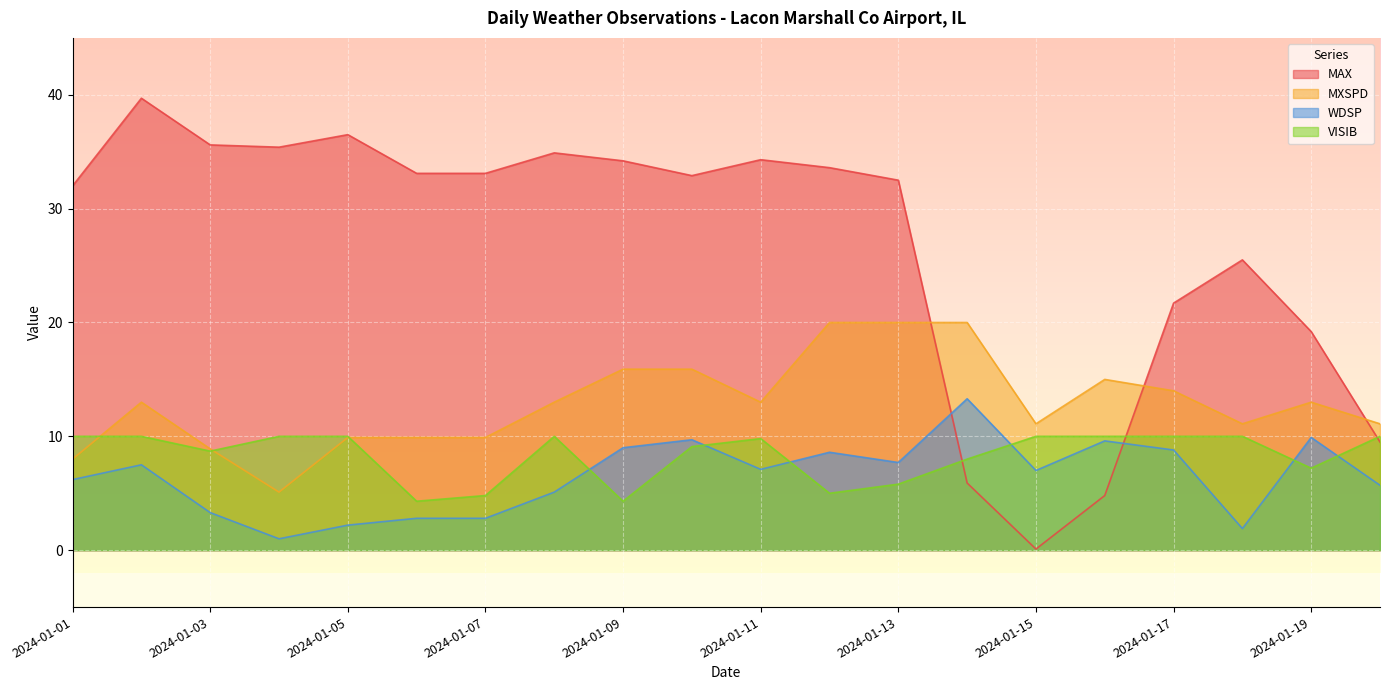

In WDSP, how many points are higher than both neighbors (excluding endpoints)?

6